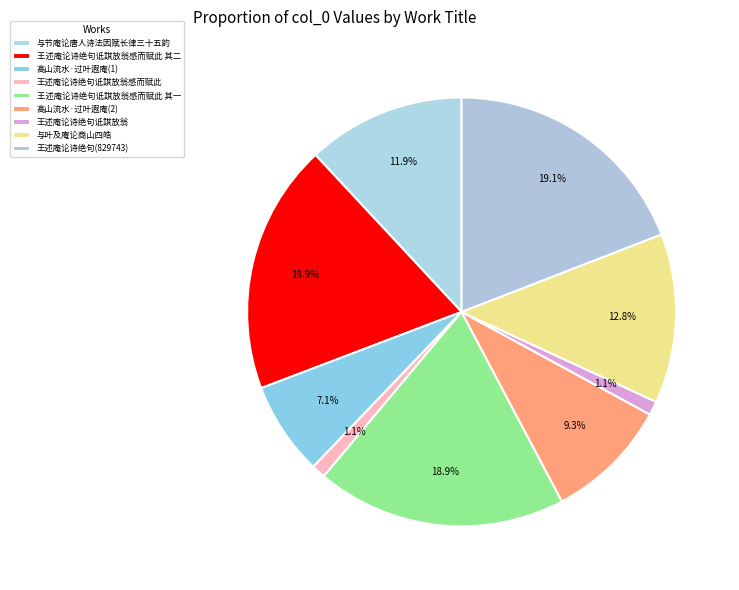

To the nearest percent, what is the average slice percentage?

11%